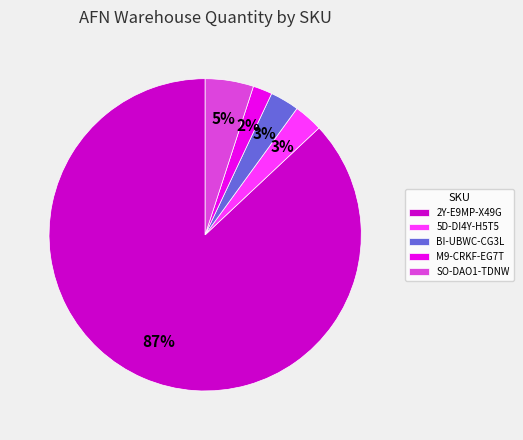

Is it true that 5D-DI4Y-H5T5 is 3% of the pie?

True